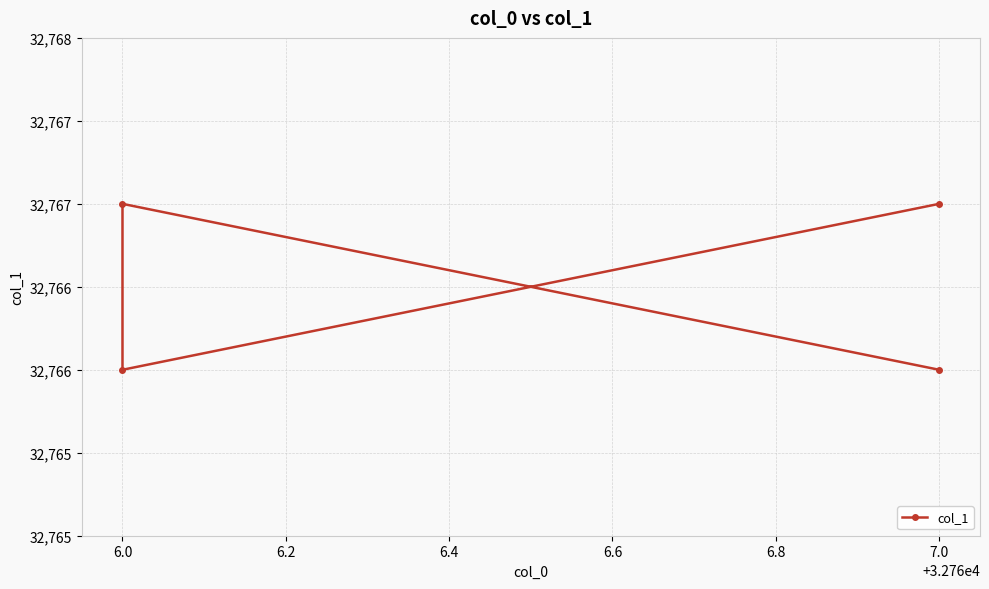

What is the average value?

32766